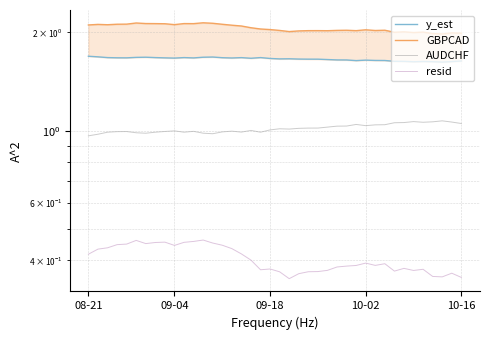

Is it true that y_est equals 0.8 at 14?

False